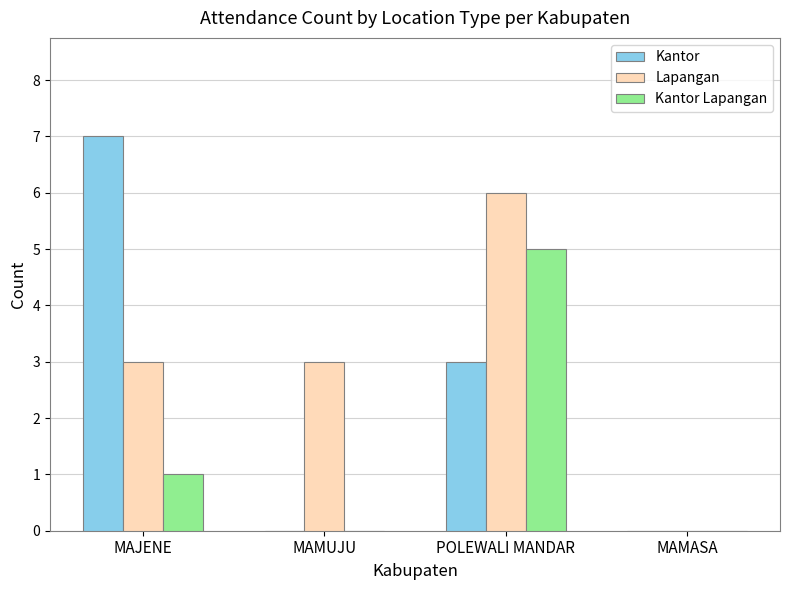

At which category is the sum across all series the highest?

POLEWALI MANDAR